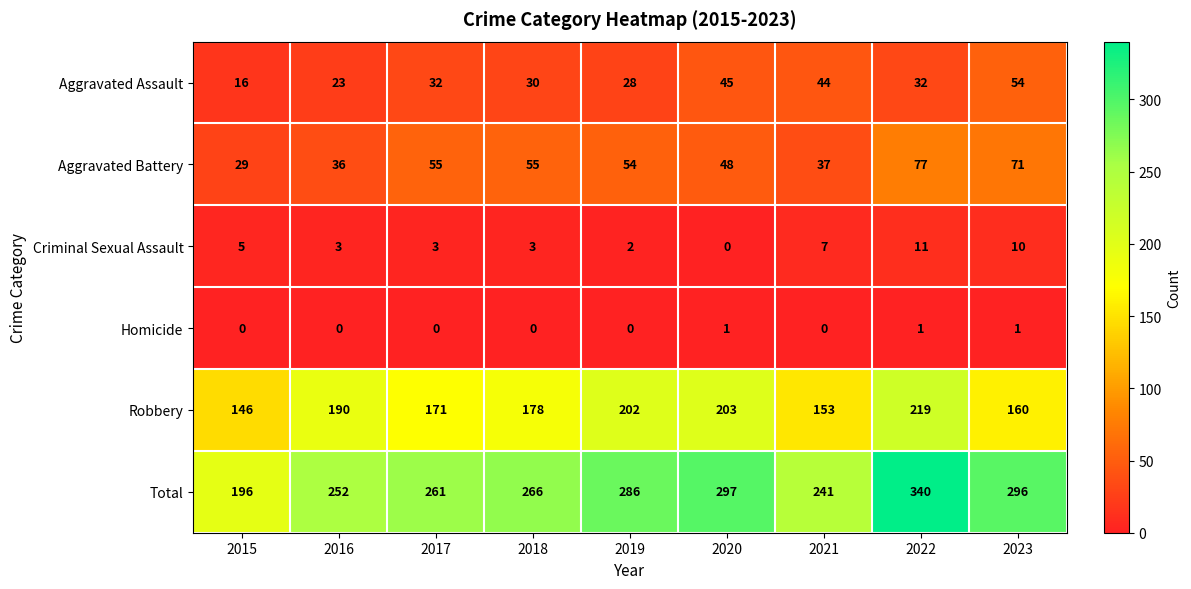

What is the difference between the maximum and minimum values in the Criminal Sexual Assault series?

11